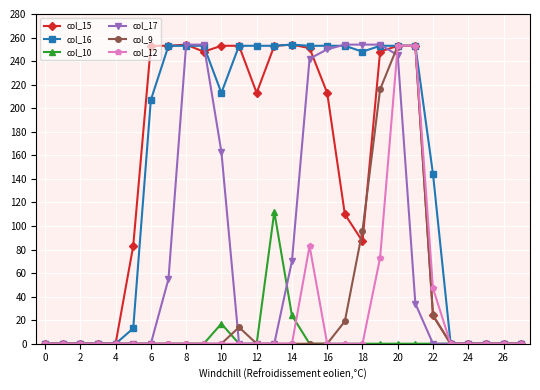

What is the maximum value shown in the chart?

254